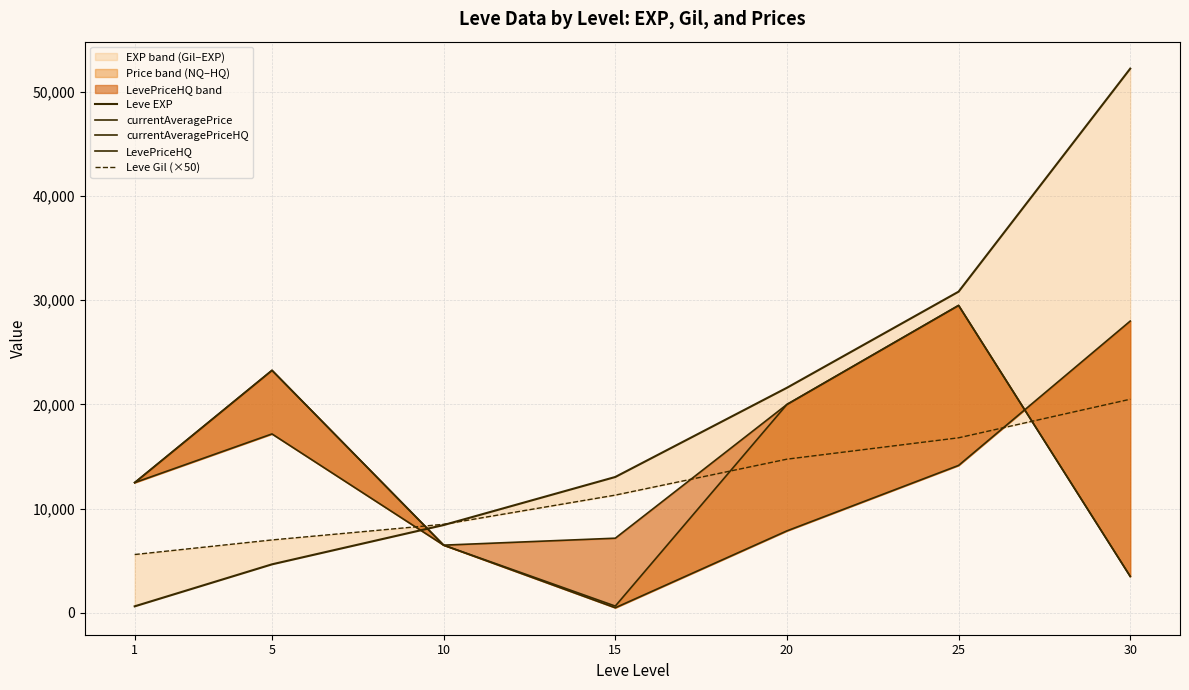

True or false: Leve Gil (×50) and currentAveragePrice intersect in this chart.

True